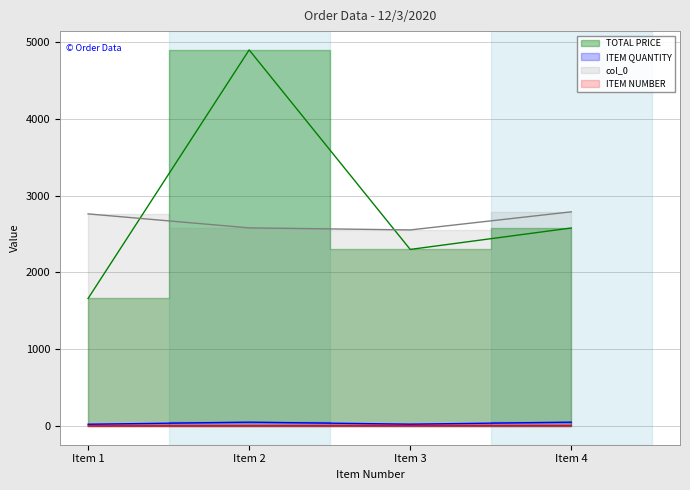

What is the lowest value of the ITEM NUMBER series?

1.0